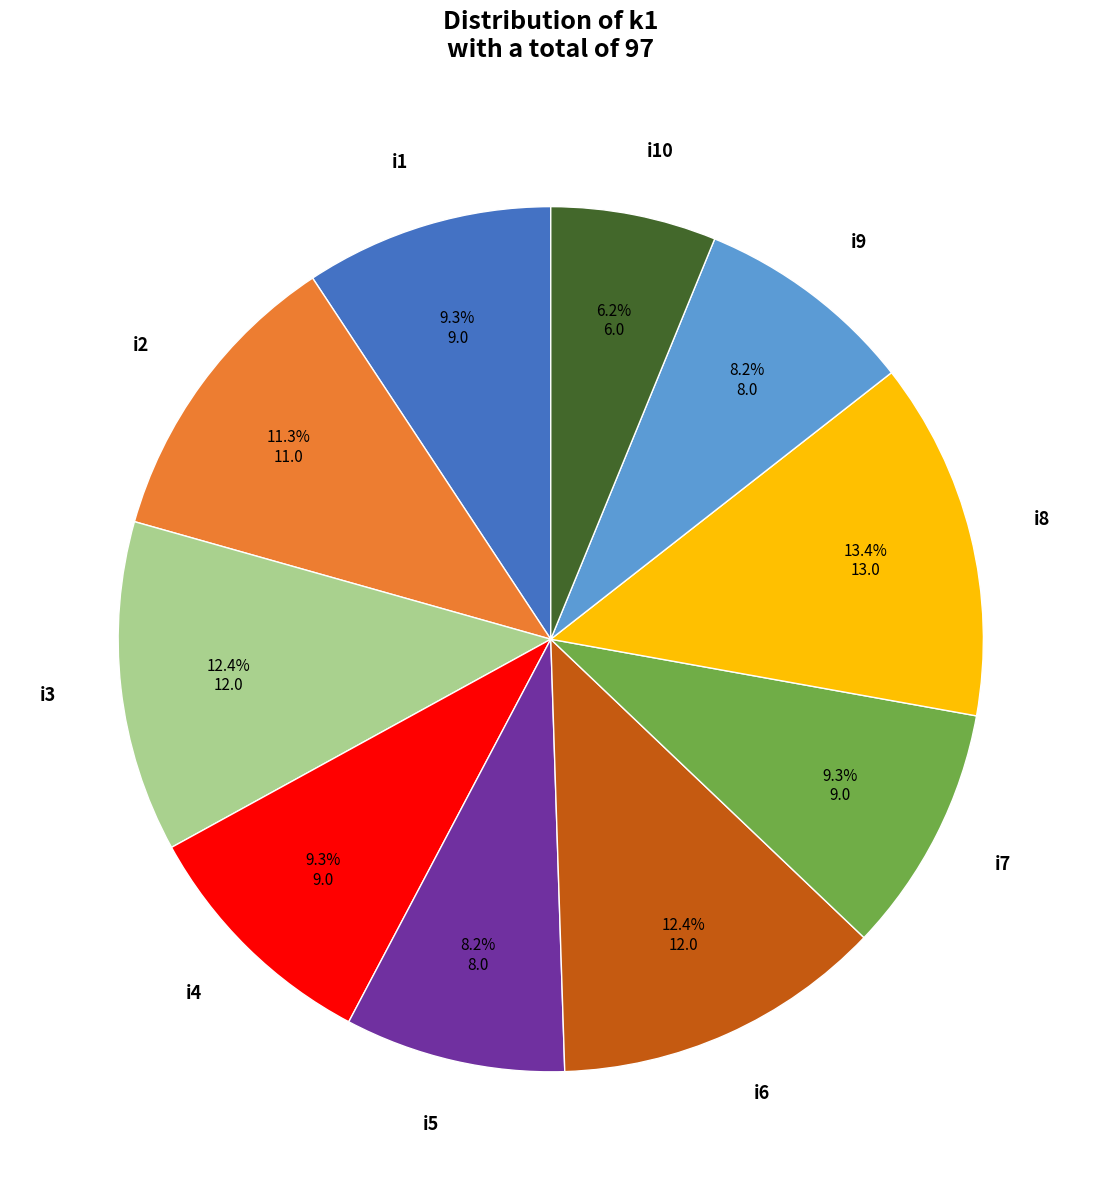

What percentage is the i7 slice, to the nearest percent?

9%